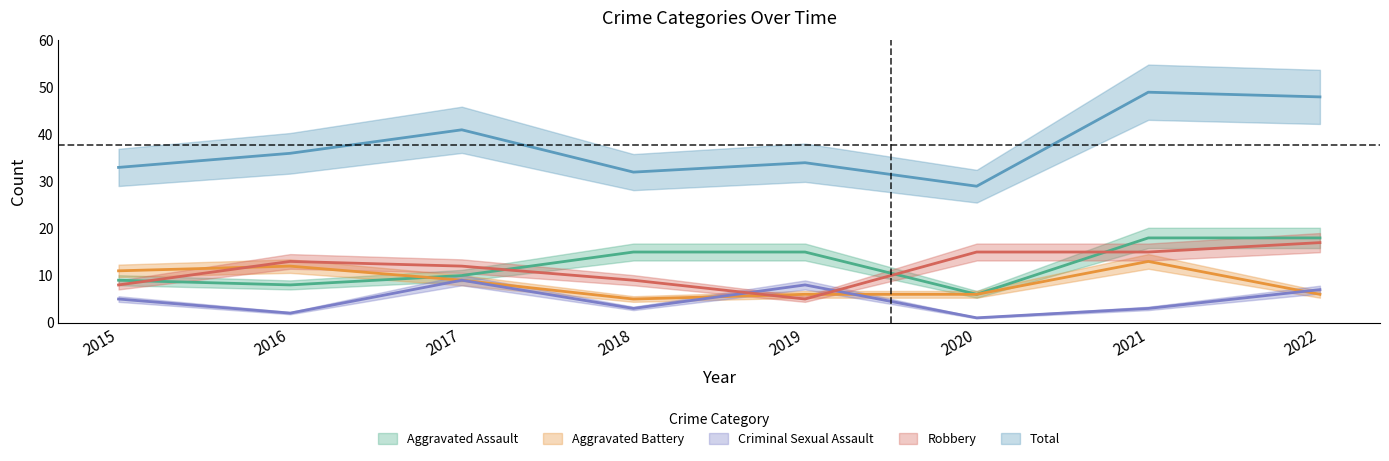

Where is the first local maximum for Criminal Sexual Assault?

2017